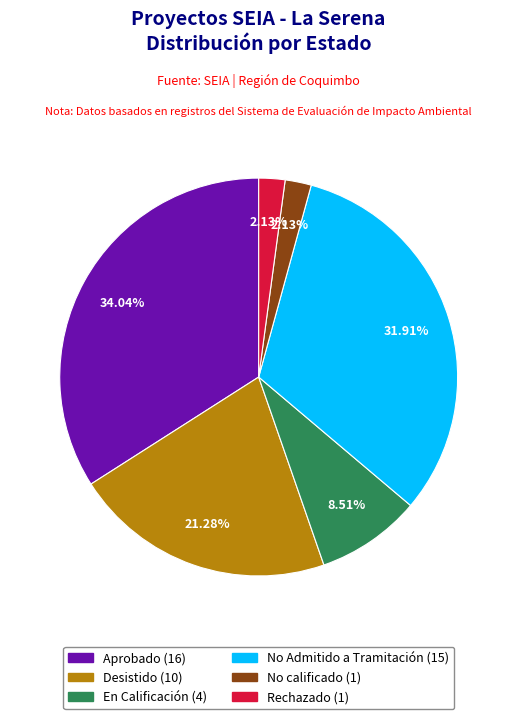

Does No calificado account for over 50% of the chart?

No